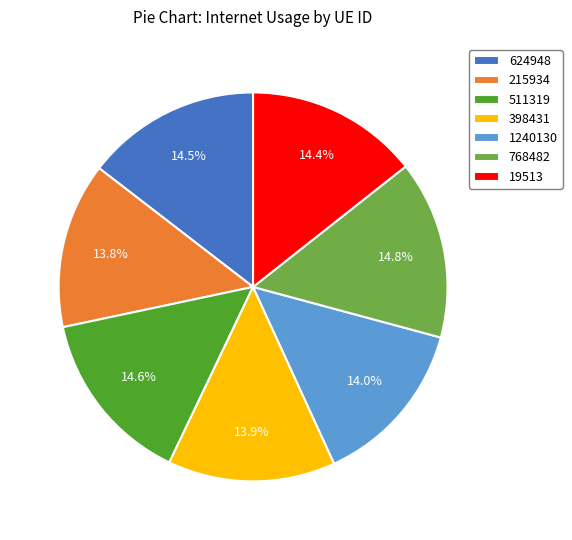

How many slices are in this pie chart?

7